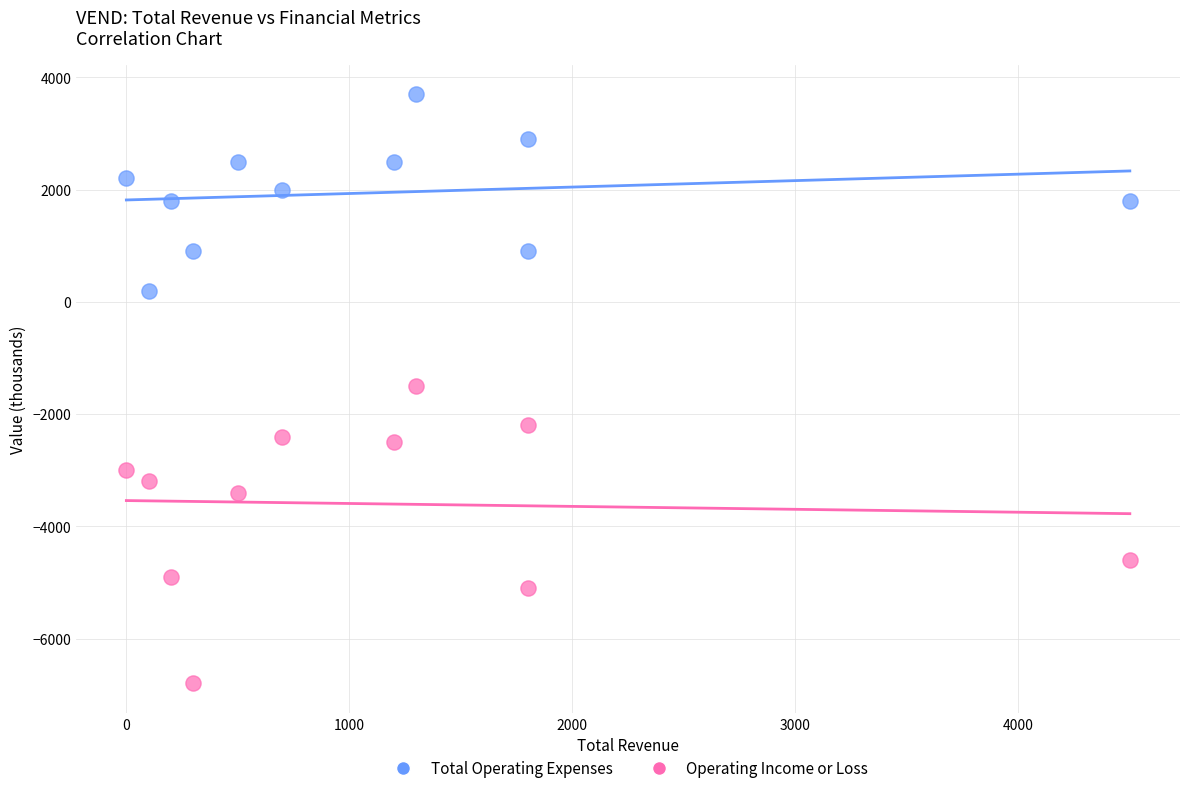

Which series reaches the maximum Y coordinate?

Total Operating Expenses